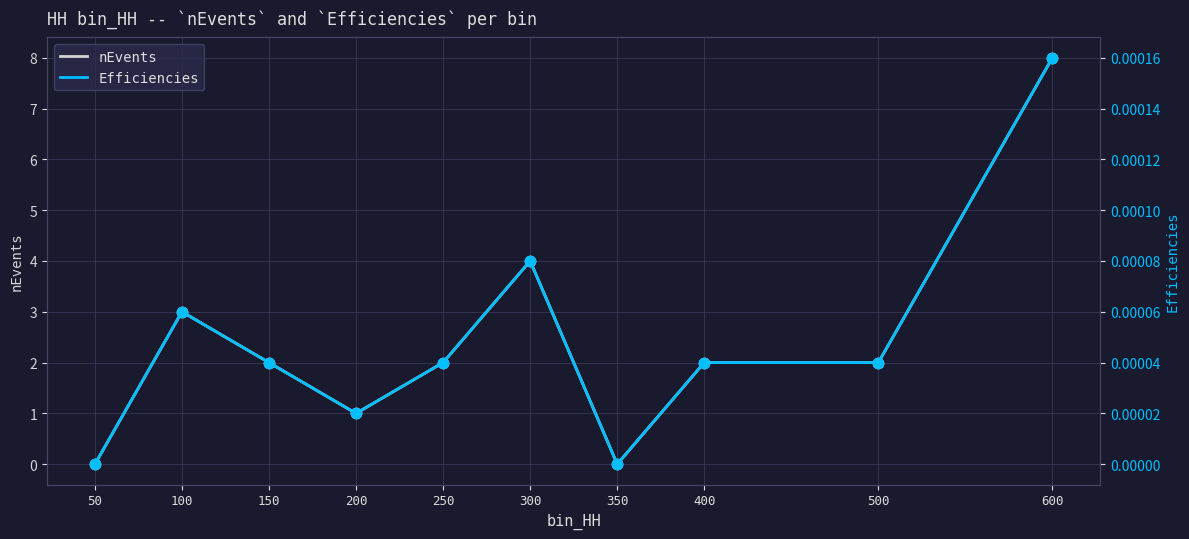

Which series contains the highest Y value?

nEvents